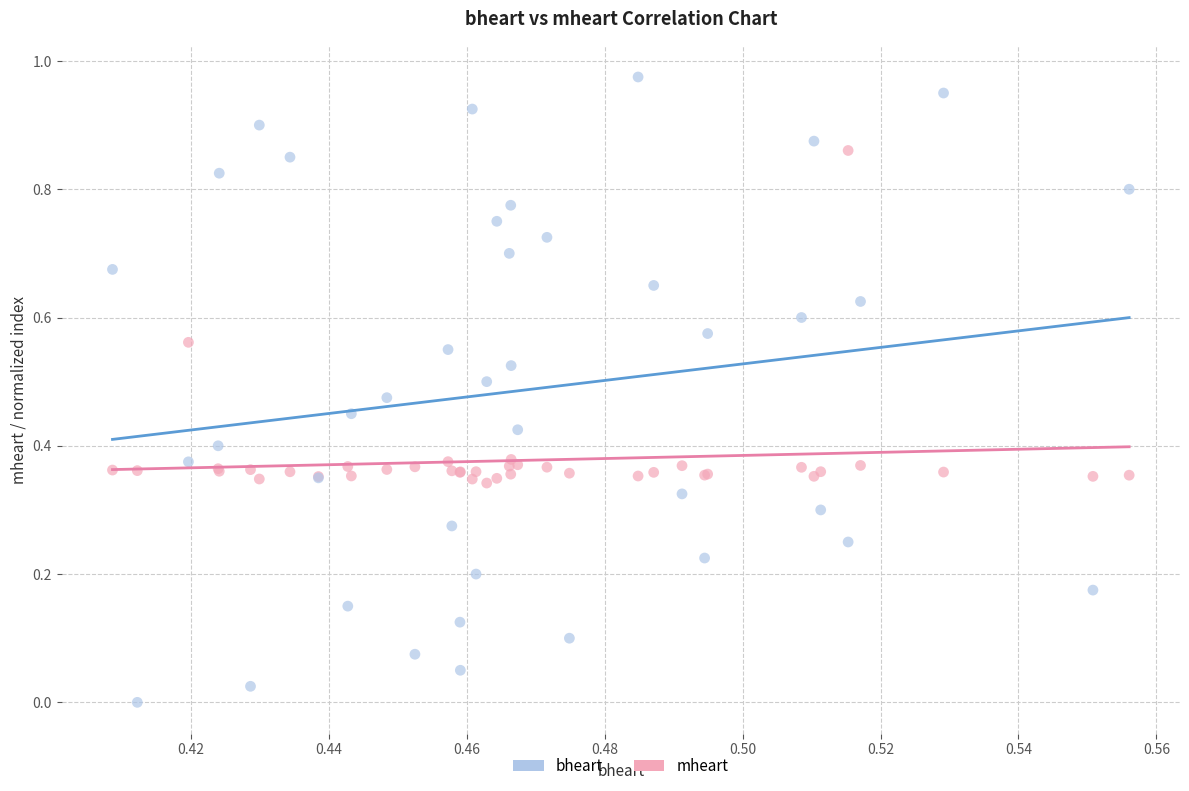

Which series contains the lowest Y value?

bheart